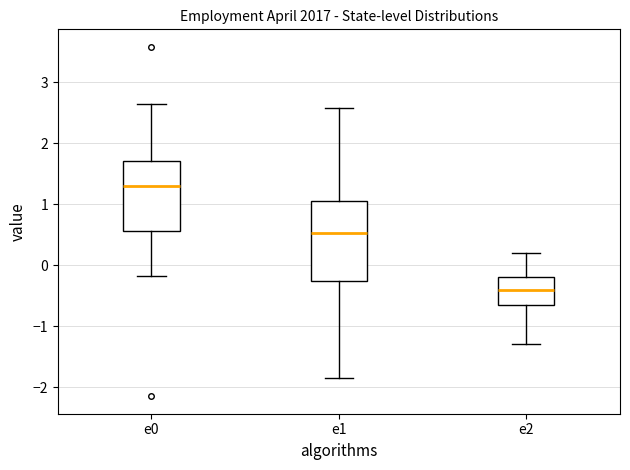

Reading left to right, read every box against the y-axis: the position of its median line, the range the box covers, and the ends of its whiskers. The values are not printed on the chart, so give them approximately, as read against the axis.

e0: median 1.3, box 0.6 to 1.7, whiskers -0.2 to 2.6
e1: median 0.5, box -0.3 to 1.0, whiskers -1.9 to 2.6
e2: median -0.4, box -0.6 to -0.2, whiskers -1.3 to 0.2